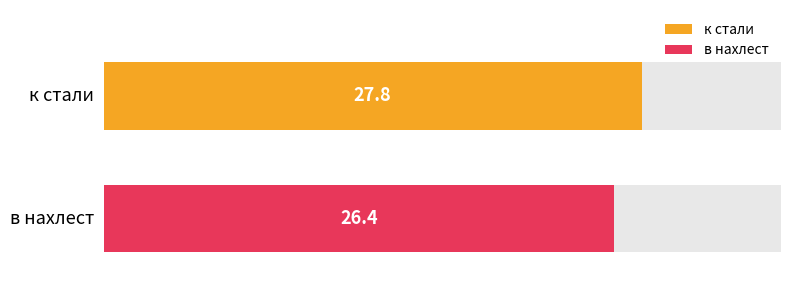

Reading left to right, transcribe all the data shown in this chart.

27.8	26.4